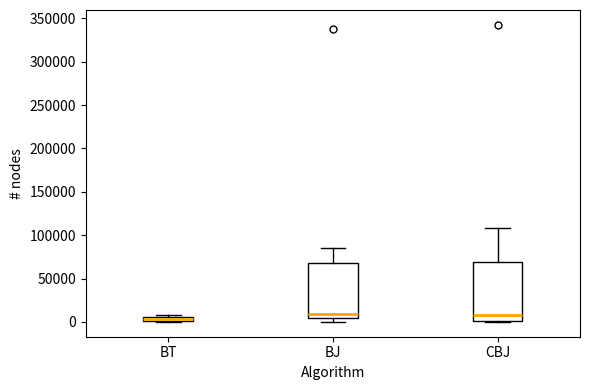

Which box is the tallest, from its lower edge to its upper edge?

CBJ